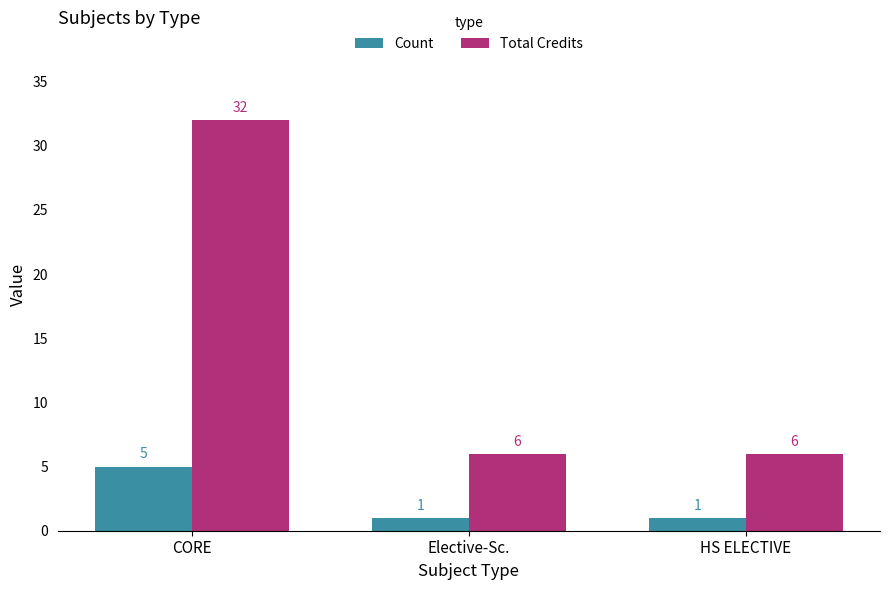

At HS ELECTIVE, list the series in order from smallest to largest.

Count, Total Credits